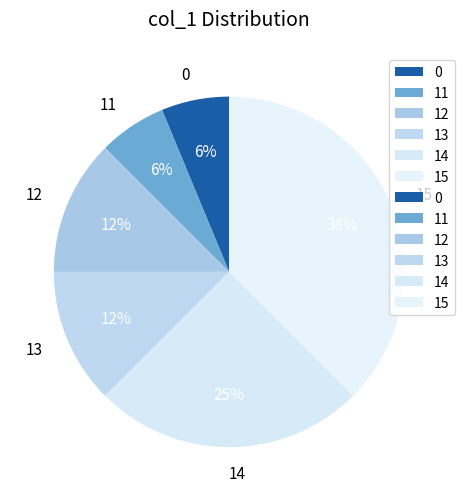

Does 13 account for over 50% of the chart?

No